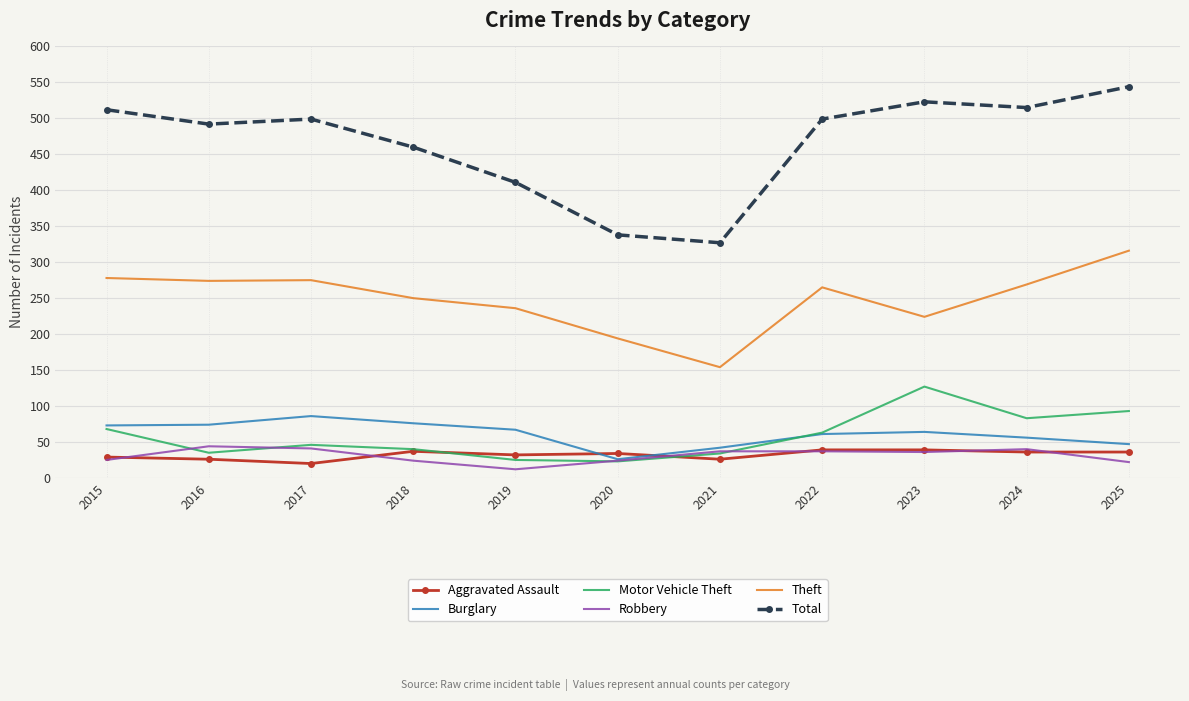

True or false: Total and Aggravated Assault cross at least once.

False